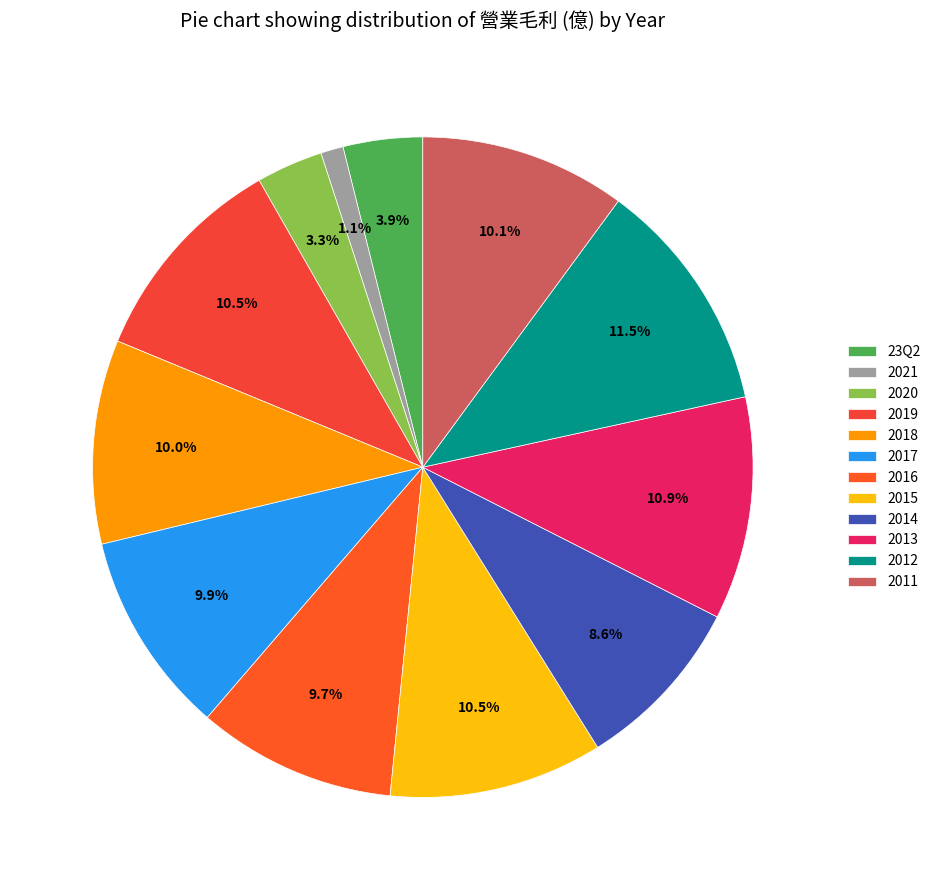

To the nearest percent, what percentage of the pie is 2019?

11%